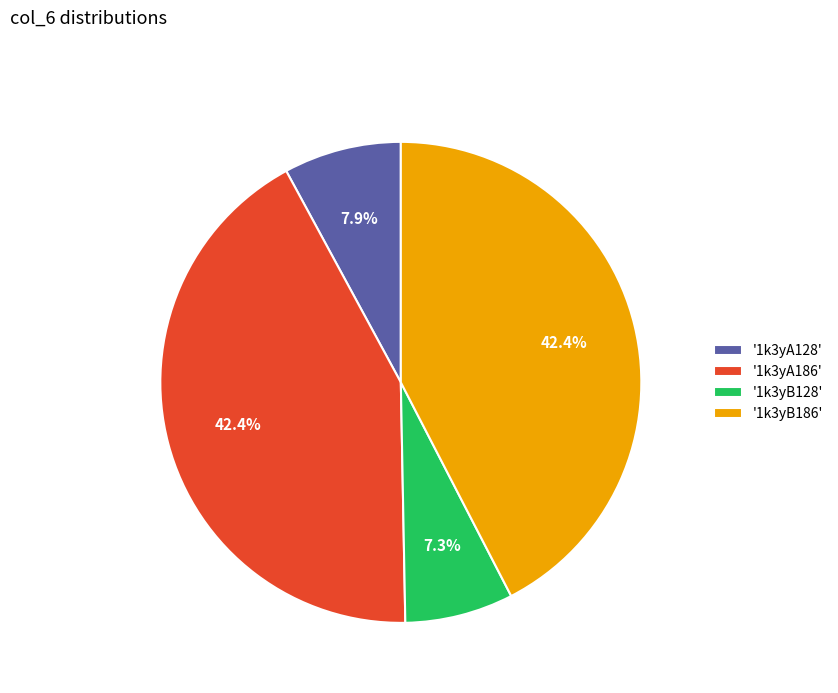

Does any single category account for the majority?

No